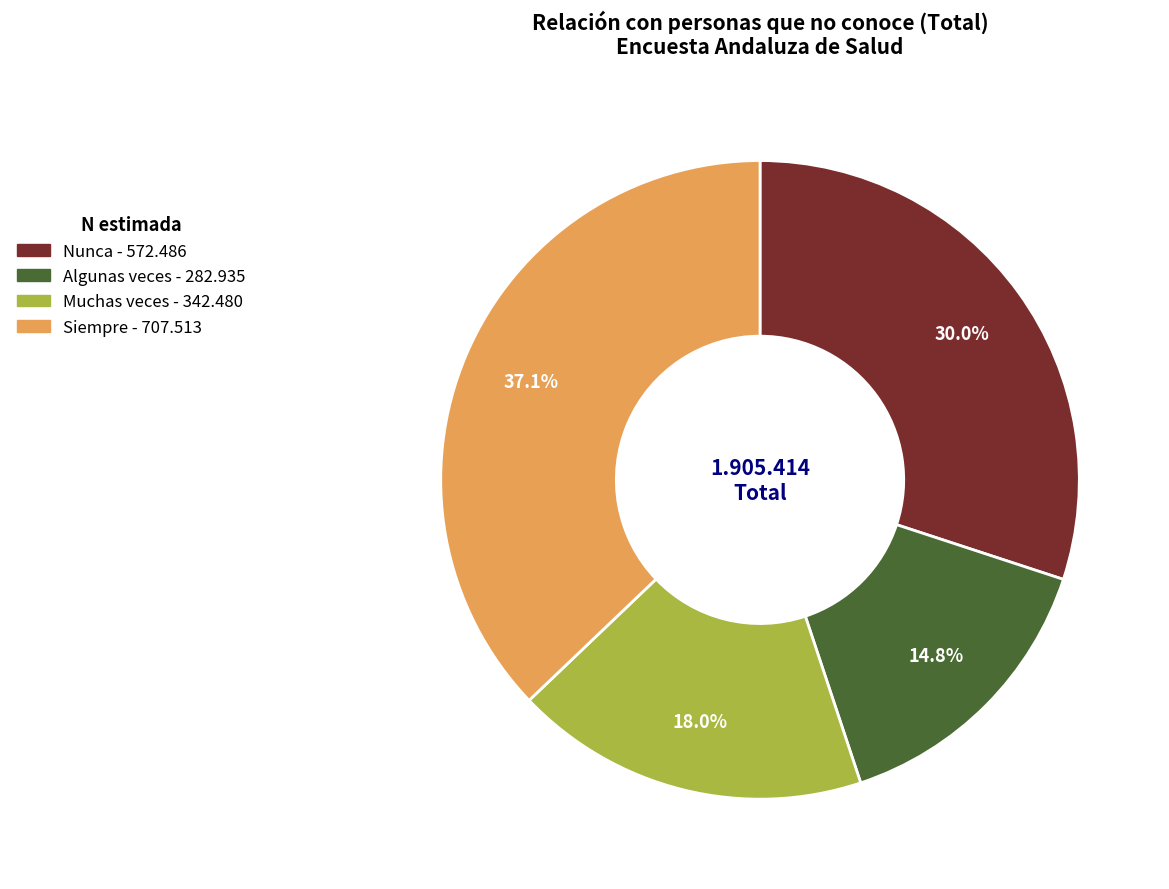

Does Algunas veces account for over 50% of the chart?

No